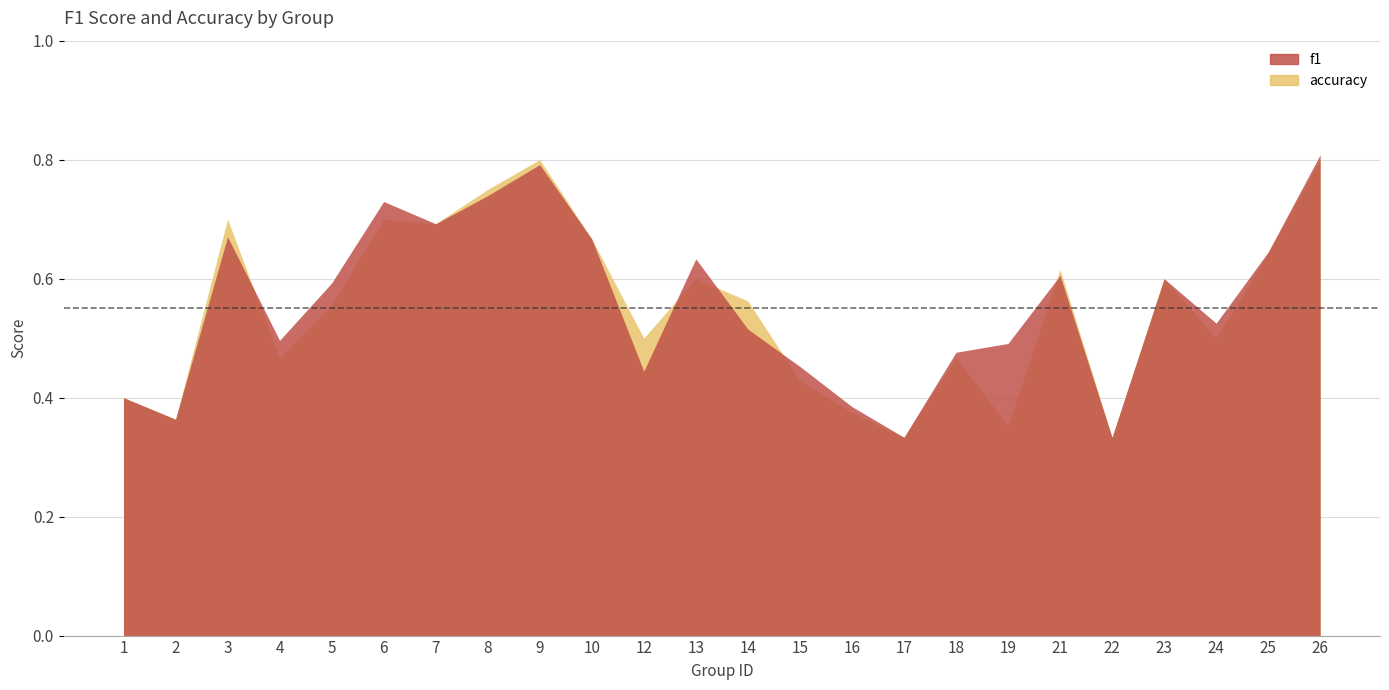

What is the difference between the maximum and minimum values in the accuracy series?

0.5